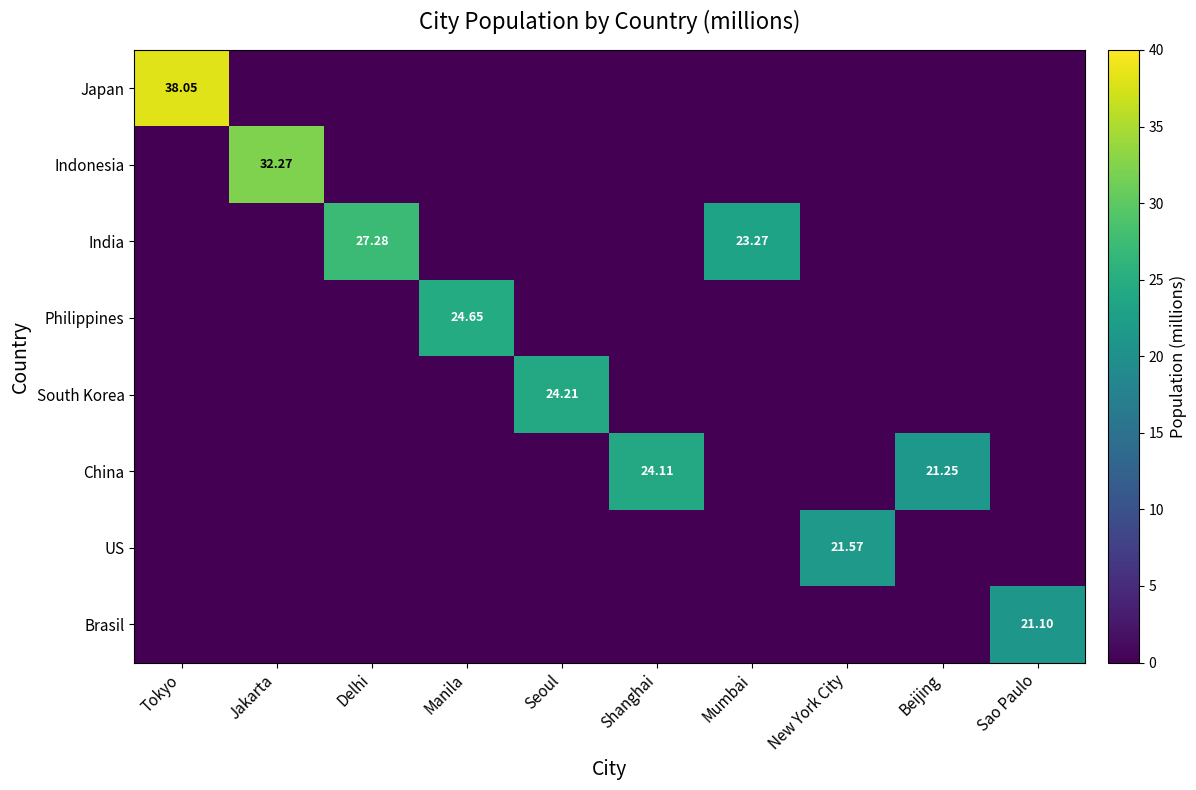

Is it true that Philippines equals 24.6 at Manila?

True